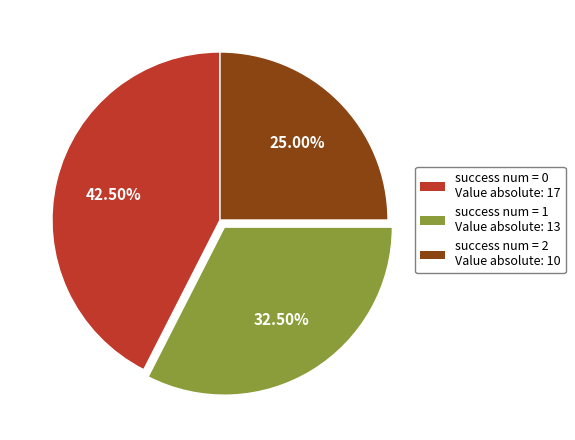

Is there a majority slice in this chart?

No